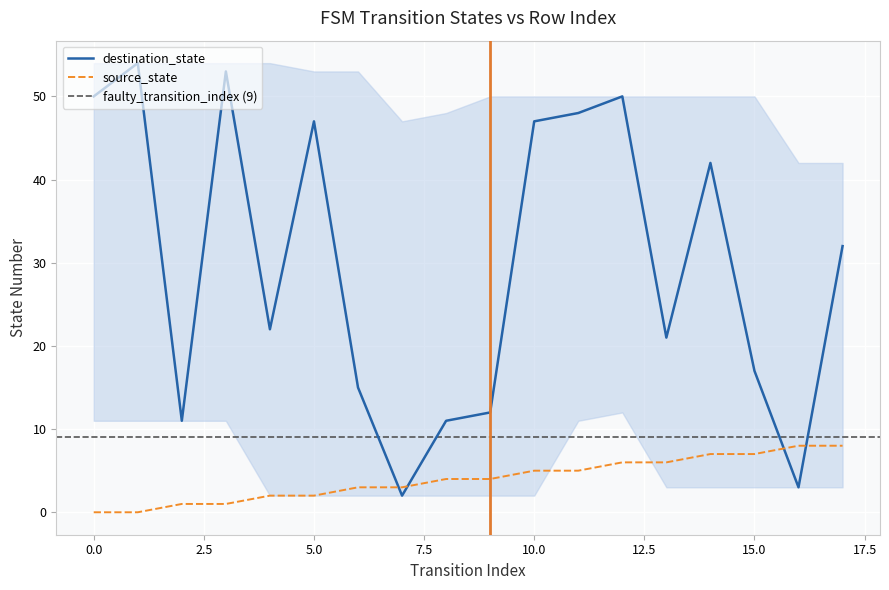

True or false: source_state has a value of 2 at 5.

True